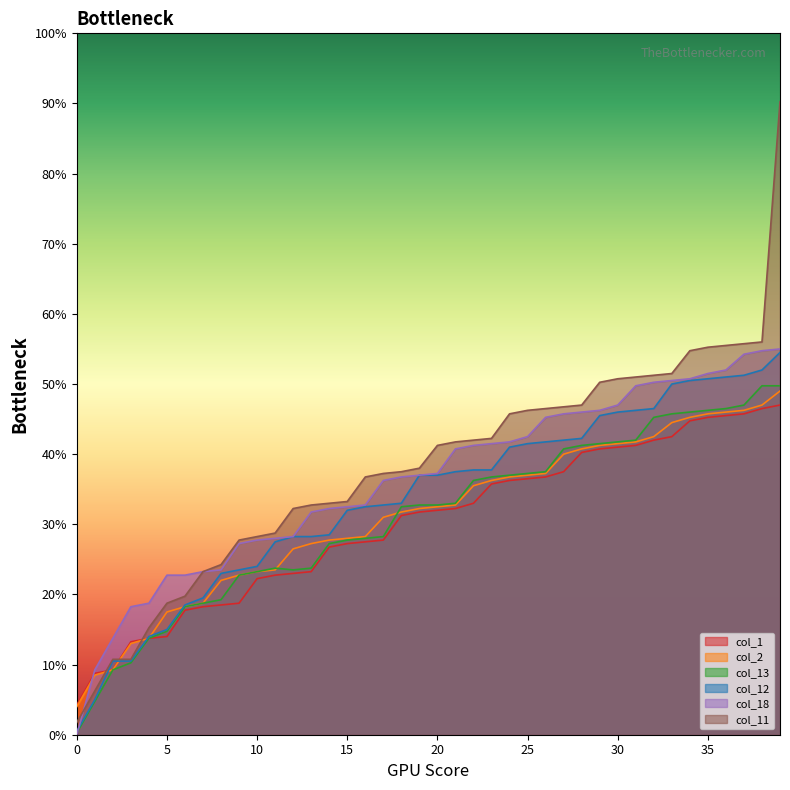

Reading left to right, transcribe all the data shown in this chart.

col_1: 0=17	1=35	2=37	3=53	4=55	5=56	6=71	7=73	8=74	9=75	10=89	11=91	12=92	13=93	14=107	15=109	16=110	17=111	18=125	19=127	20=128	21=129	22=132	23=143	24=145	25=146	26=147	27=150	28=161	29=163	30=164	31=165	32=168	33=170	34=179	35=181	36=182	37=183	38=186	39=188
col_2: 0=16	1=34	2=37	3=52	4=55	5=70	6=73	7=75	8=88	9=91	10=93	11=94	12=106	13=109	14=111	15=112	16=113	17=124	18=127	19=129	20=130	21=131	22=142	23=145	24=147	25=148	26=149	27=160	28=163	29=165	30=166	31=167	32=170	33=178	34=181	35=183	36=184	37=185	38=188	39=196
col_13: 0=1	1=19	2=37	3=41	4=55	5=59	6=73	7=75	8=77	9=91	10=93	11=95	12=94	13=95	14=109	15=111	16=112	17=113	18=130	19=131	20=131	21=132	22=145	23=147	24=148	25=149	26=150	27=163	28=165	29=166	30=167	31=168	32=181	33=183	34=184	35=185	36=186	37=188	38=199	39=199
col_12: 0=2	1=20	2=42	3=42	4=56	5=60	6=74	7=78	8=92	9=94	10=96	11=110	12=113	13=113	14=114	15=128	16=130	17=131	18=132	19=148	20=148	21=150	22=151	23=151	24=164	25=166	26=167	27=168	28=169	29=182	30=184	31=185	32=186	33=200	34=202	35=203	36=204	37=205	38=208	39=218
col_18: 0=0	1=37	2=55	3=73	4=75	5=91	6=91	7=93	8=94	9=109	10=111	11=112	12=113	13=127	14=129	15=130	16=131	17=145	18=147	19=148	20=149	21=163	22=165	23=166	24=167	25=170	26=181	27=183	28=184	29=185	30=188	31=199	32=201	33=202	34=203	35=206	36=208	37=217	38=219	39=220
col_11: 0=7	1=25	2=43	3=43	4=61	5=75	6=79	7=93	8=97	9=111	10=113	11=115	12=129	13=131	14=132	15=133	16=147	17=149	18=150	19=152	20=165	21=167	22=168	23=169	24=183	25=185	26=186	27=187	28=188	29=201	30=203	31=204	32=205	33=206	34=219	35=221	36=222	37=223	38=224	39=361